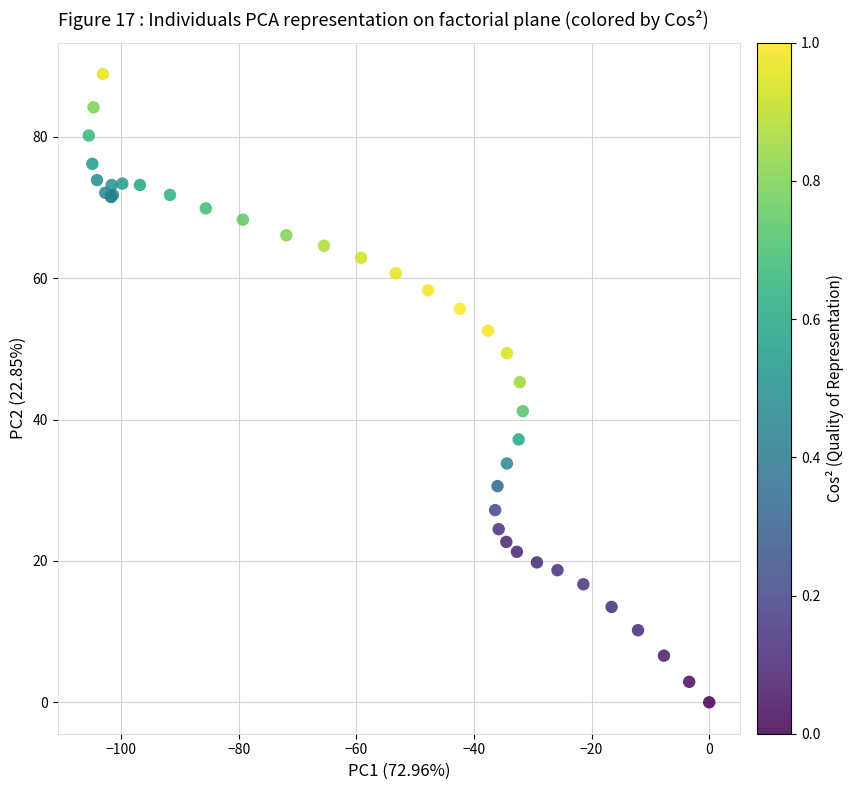

What Y value in the scatter plot is closest to 44?

45.3